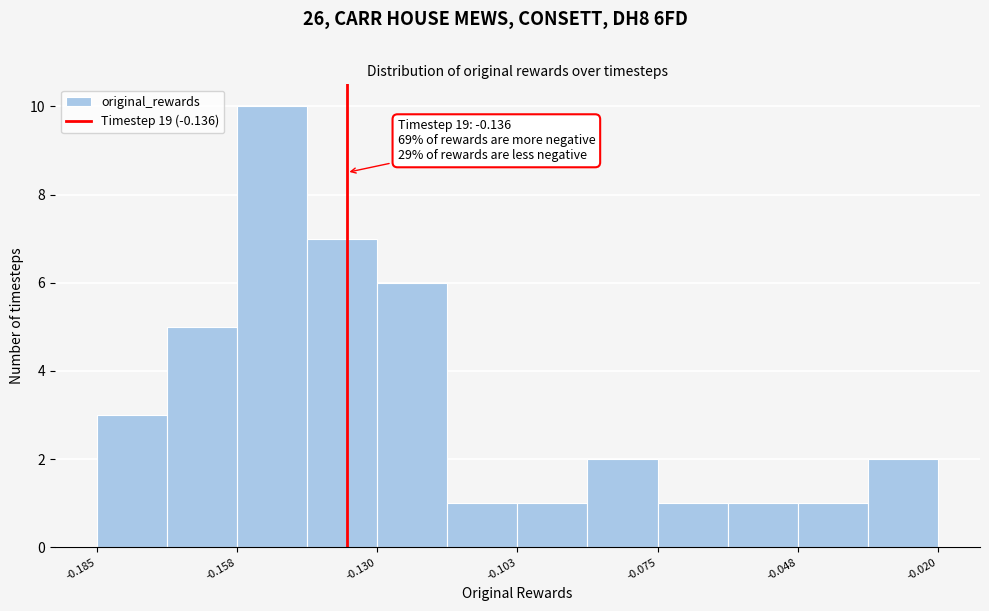

Read against the x-axis, roughly where is the centre of the tallest bar?

-0.150